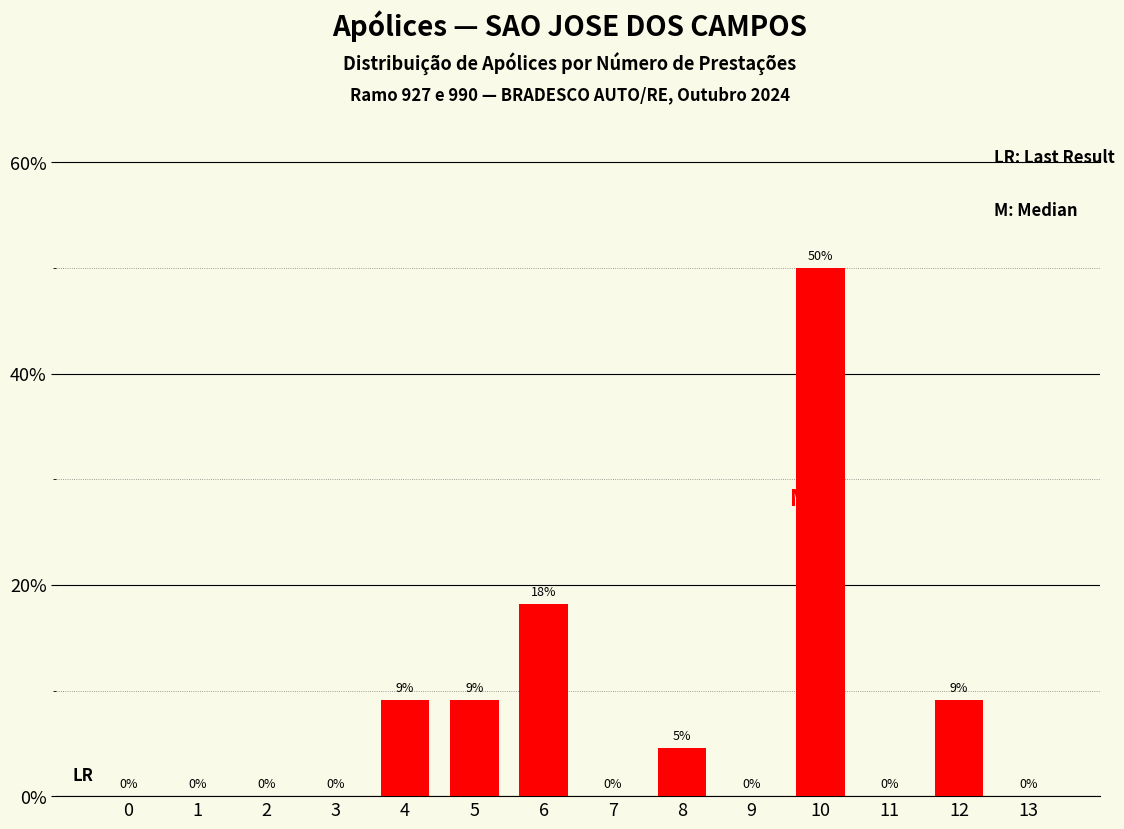

Between 11 and 10, which is larger?

10